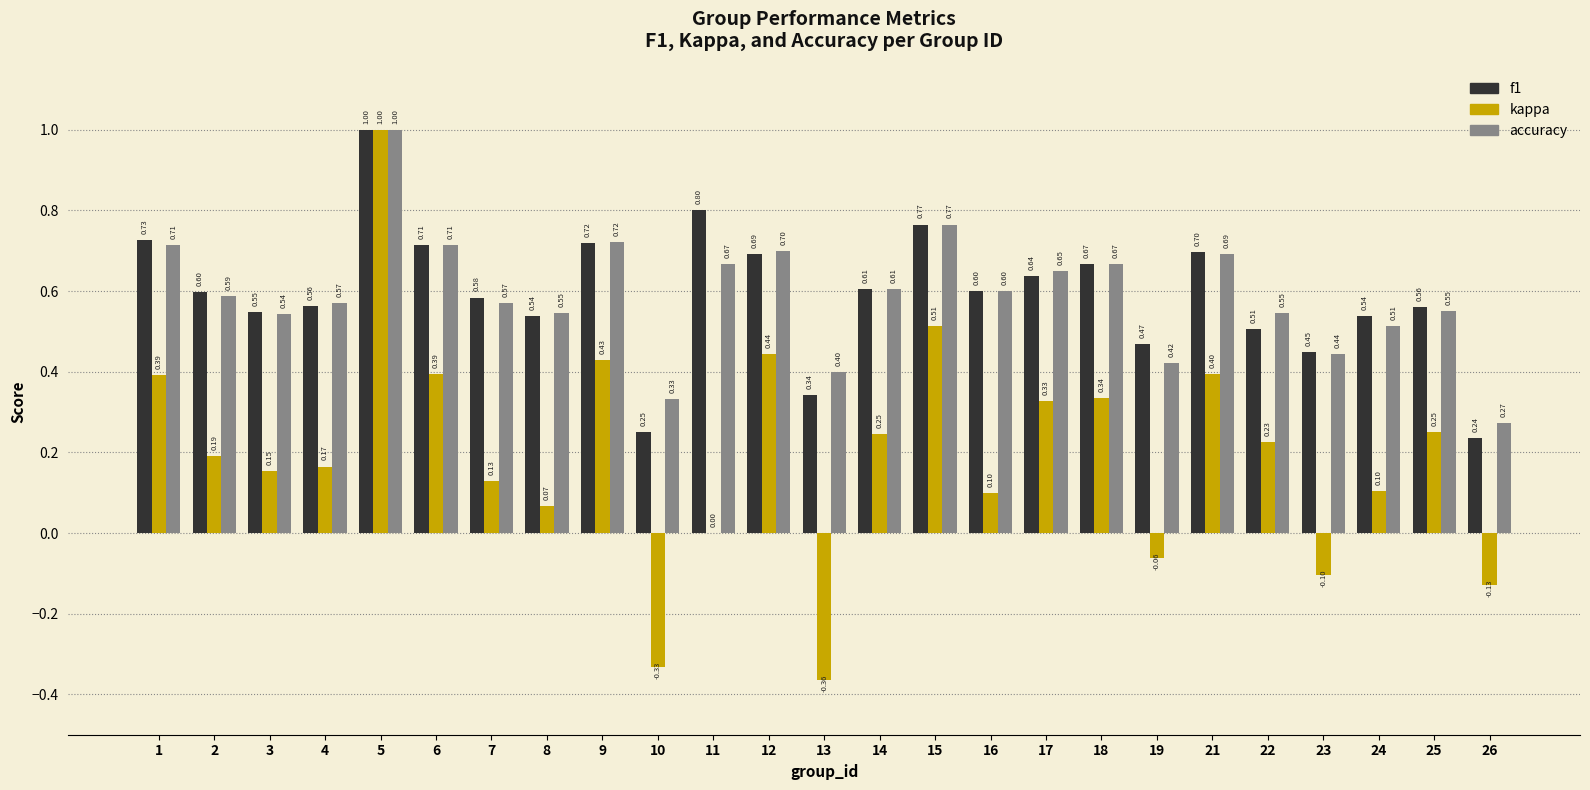

True or false: kappa has a value of 0.8 at 15.

False